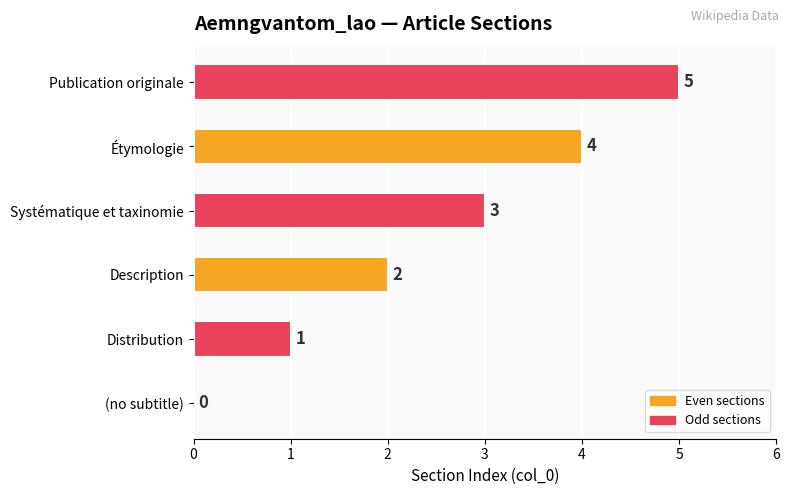

What is the sum of all values?

15